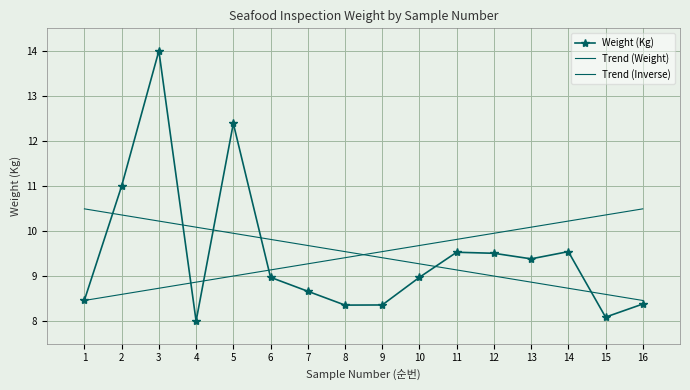

What is the minimum value for Weight (Kg)?

8.0